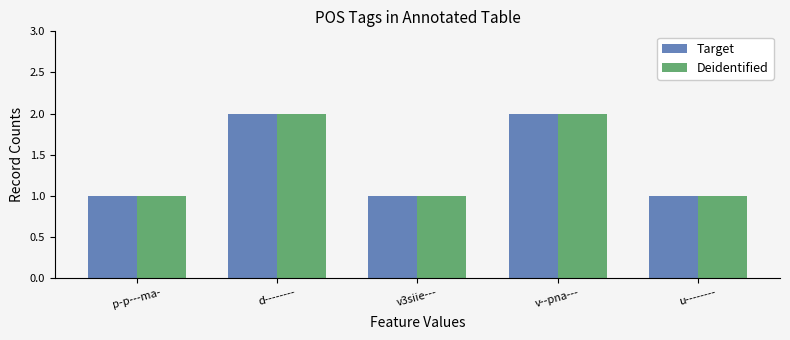

Is the value of Target at v--pna--- greater than the value of Deidentified at u--------?

Yes